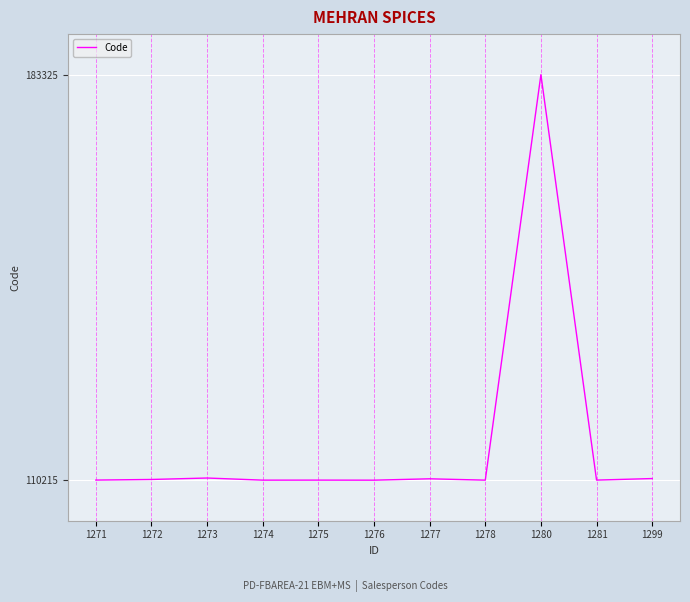

What is the minimum value shown in the chart?

110215